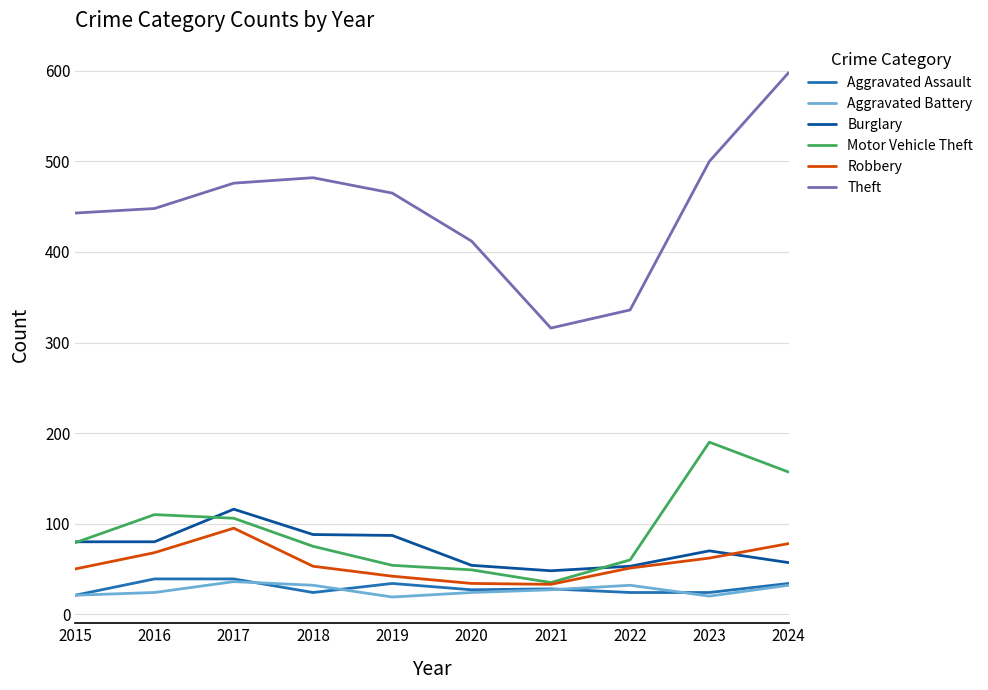

What is the minimum value for Aggravated Battery?

19